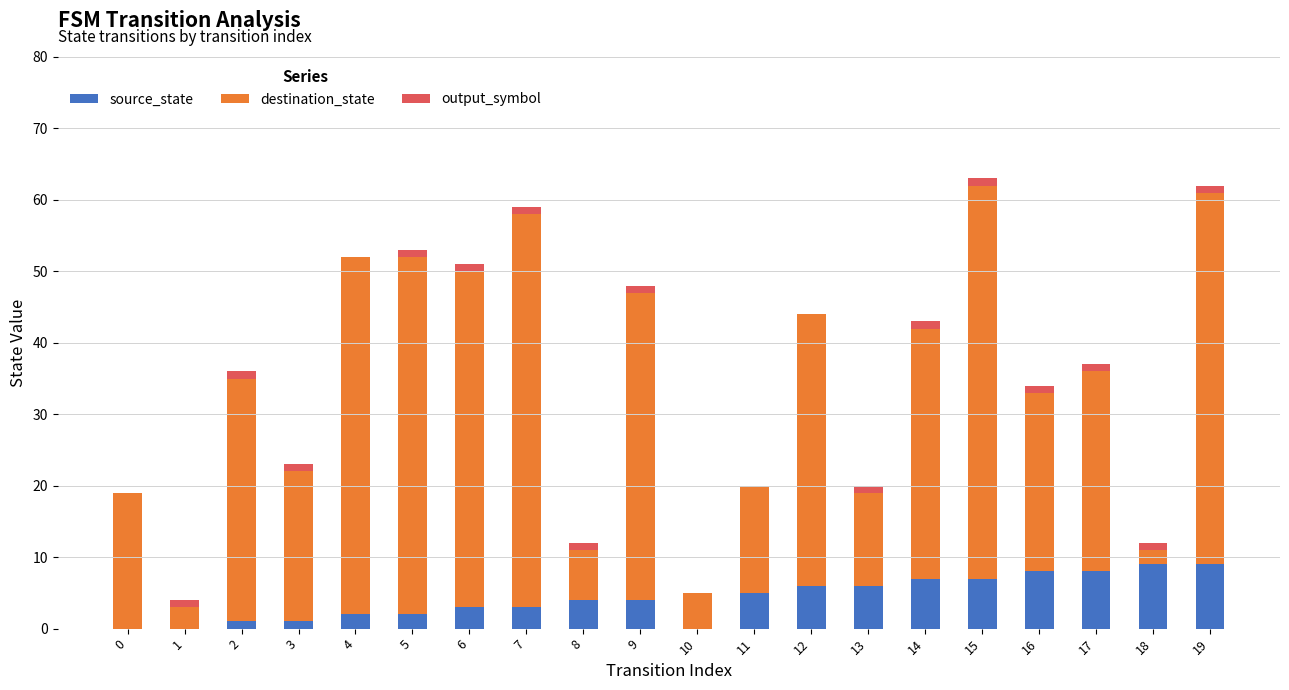

The source_state series shows 1 at 6. True or false?

False